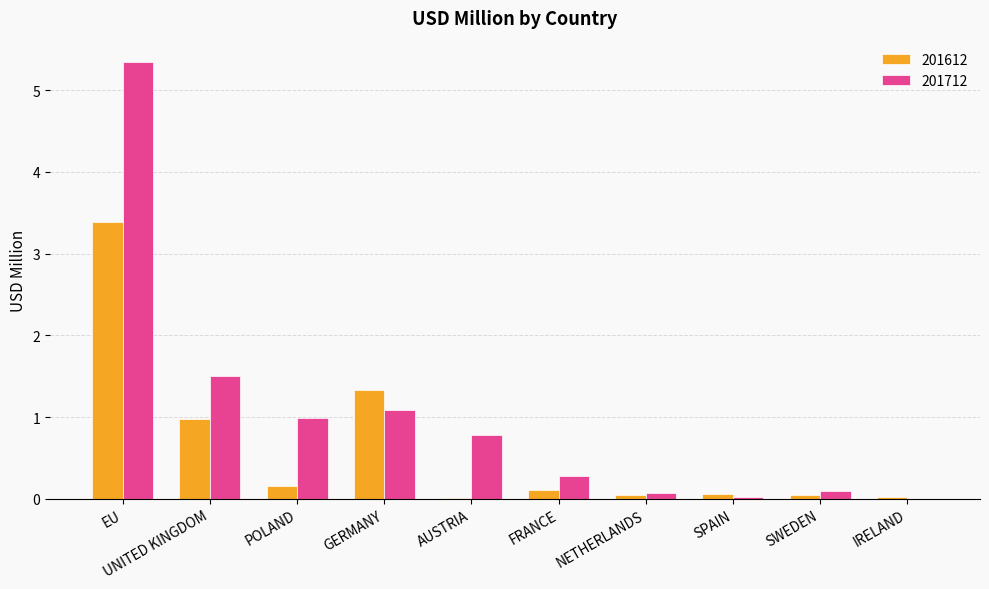

What is the maximum value for 201612?

3.4